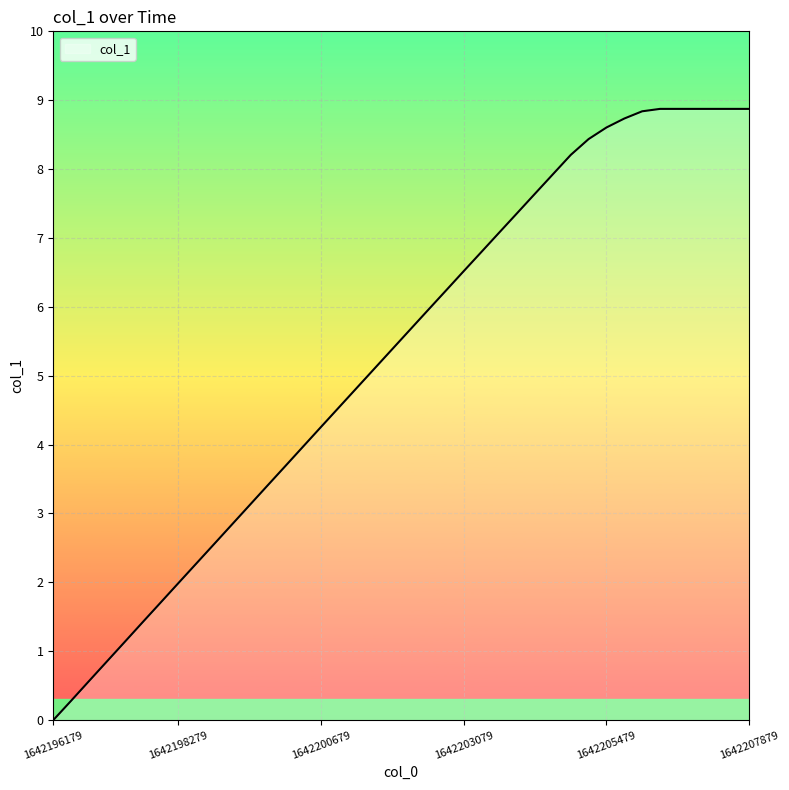

What is the difference between the maximum and minimum values?

8.9